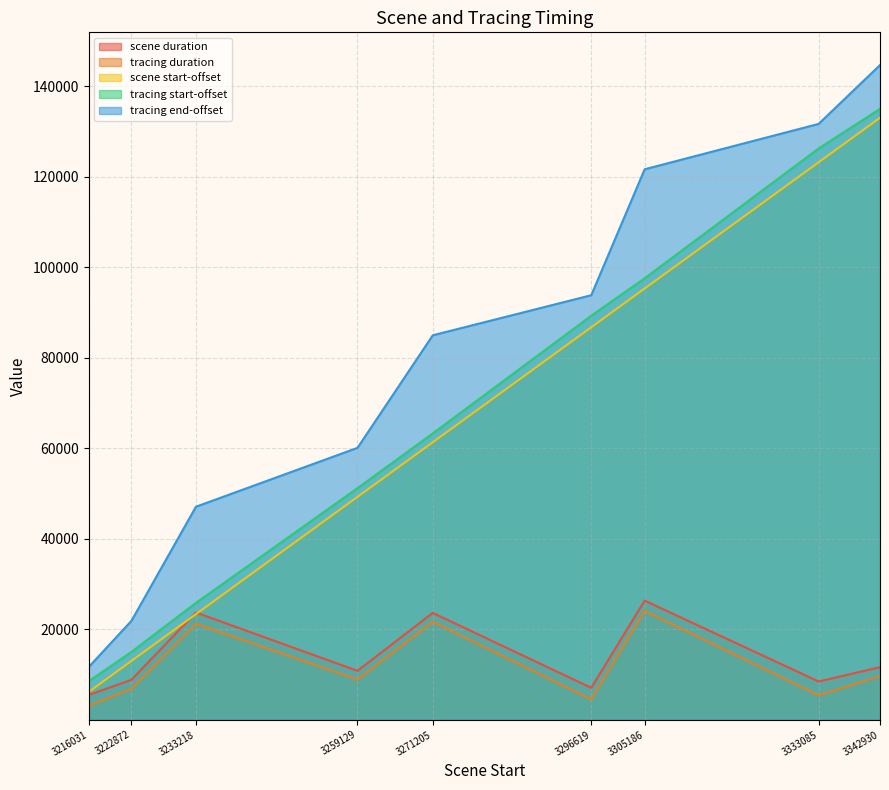

Which series has the largest range (max minus min)?

tracing end-offset